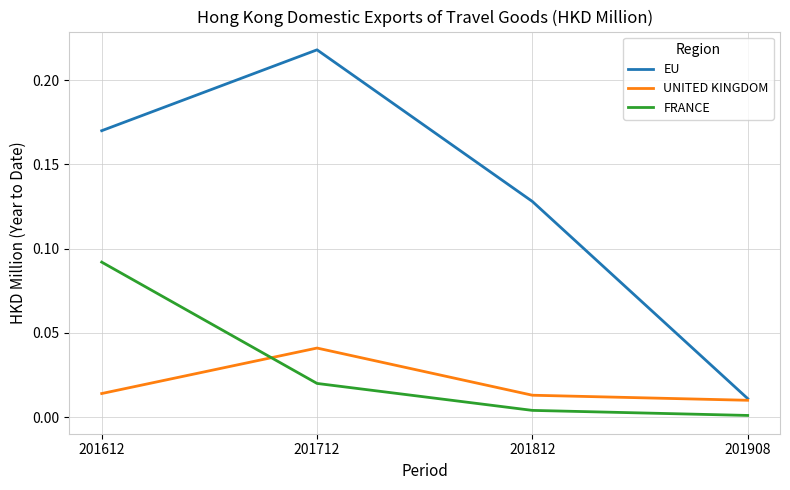

How many interior local peaks does the UNITED KINGDOM series have?

1